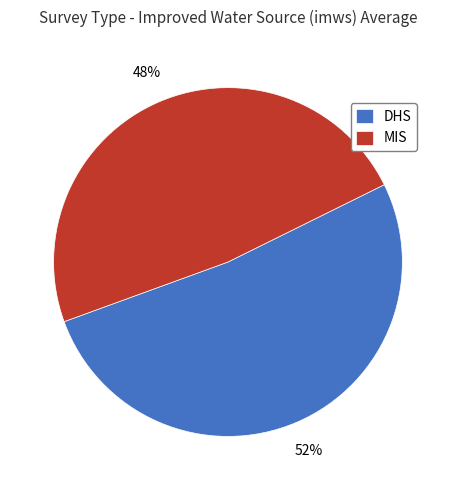

To the nearest percent, what is the difference between the largest and smallest slice percentages?

4%